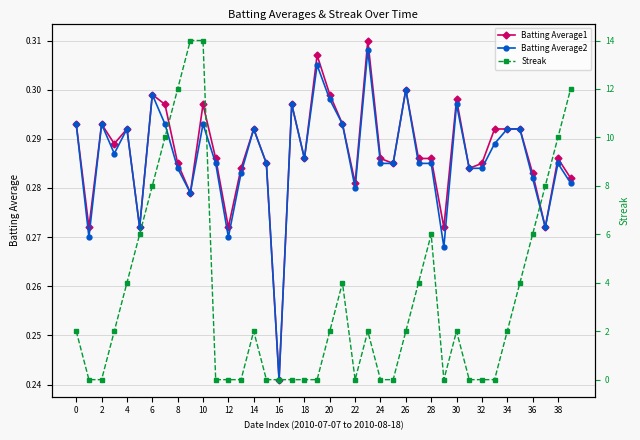

What is the label of the 10th point from the right?

30